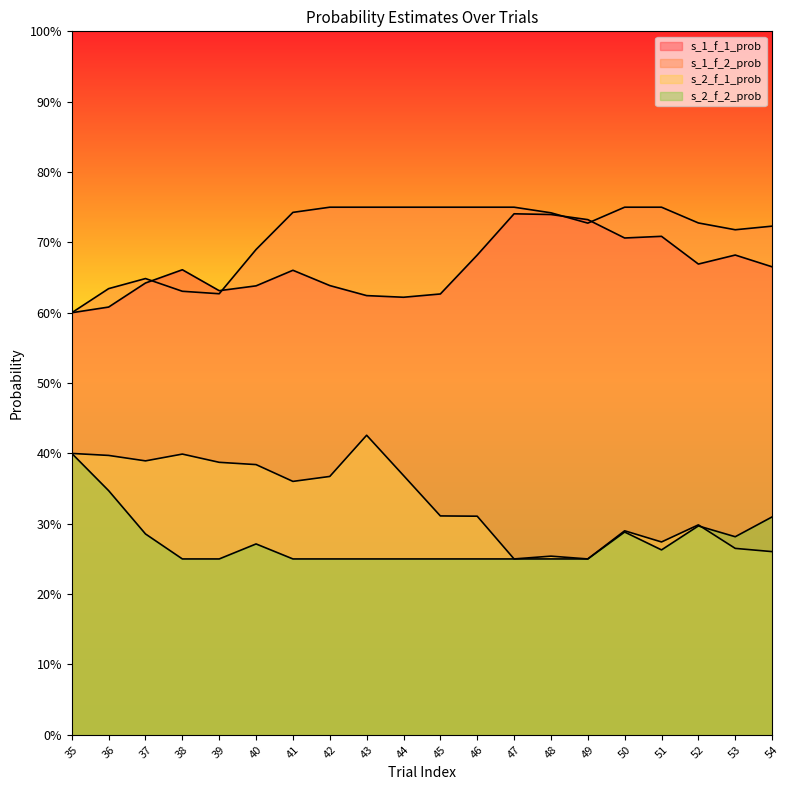

Which series ends up on top after the final intersection of s_1_f_1_prob and s_1_f_2_prob?

s_1_f_2_prob